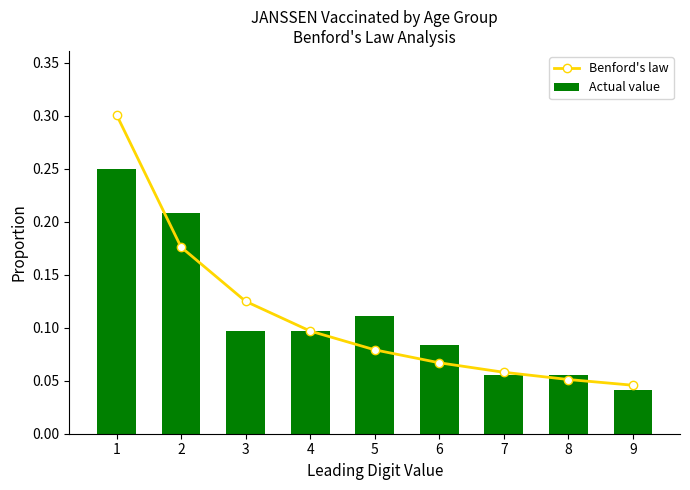

How many Actual value values are between 0 and 1?

9